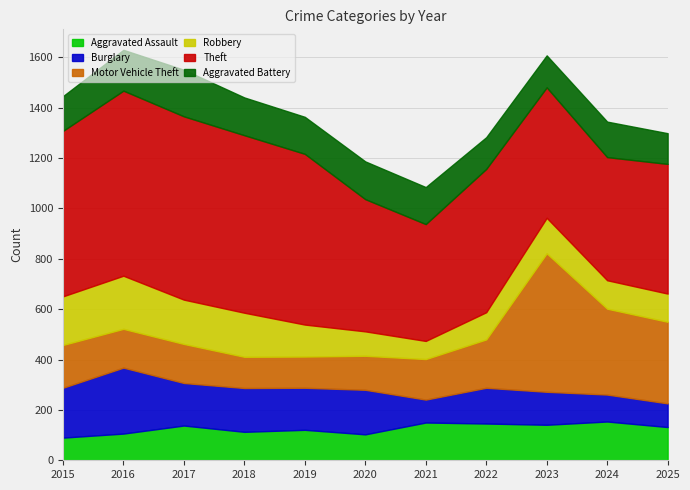

What are all the series names shown in the legend?

Aggravated Assault, Burglary, Motor Vehicle Theft, Robbery, Theft, Aggravated Battery